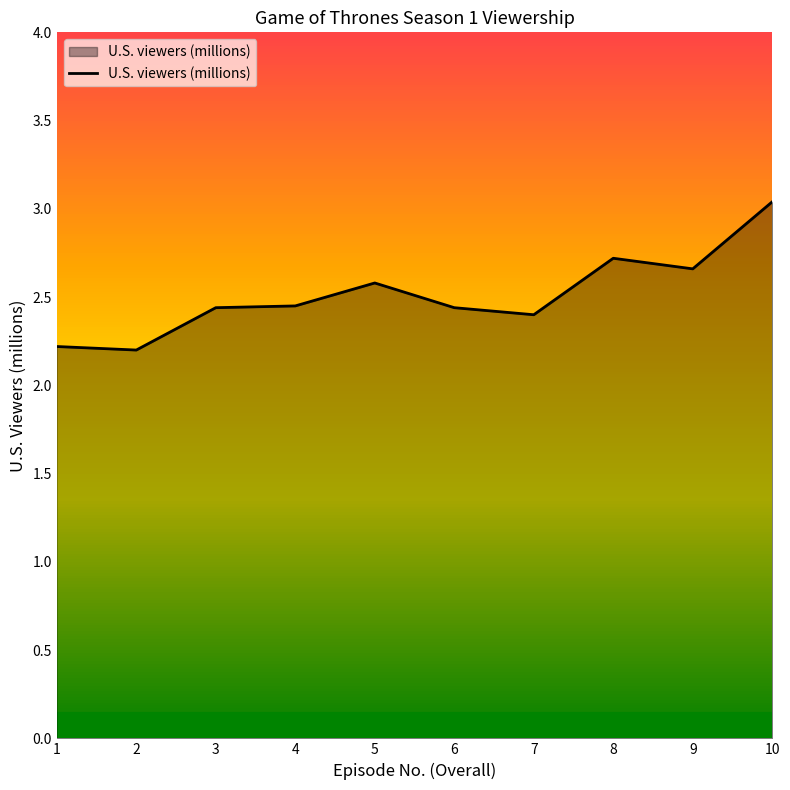

Which has a higher value, 7 or 2?

7